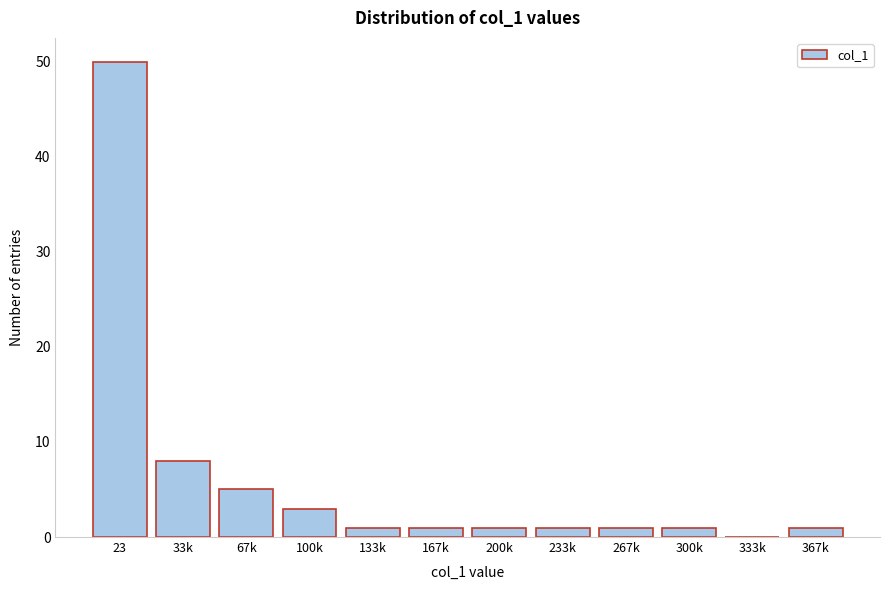

Reading right to left, list all the values displayed in this chart.

367k=1	333k=0	300k=1	267k=1	233k=1	200k=1	167k=1	133k=1	100k=3	67k=5	33k=8	23=50